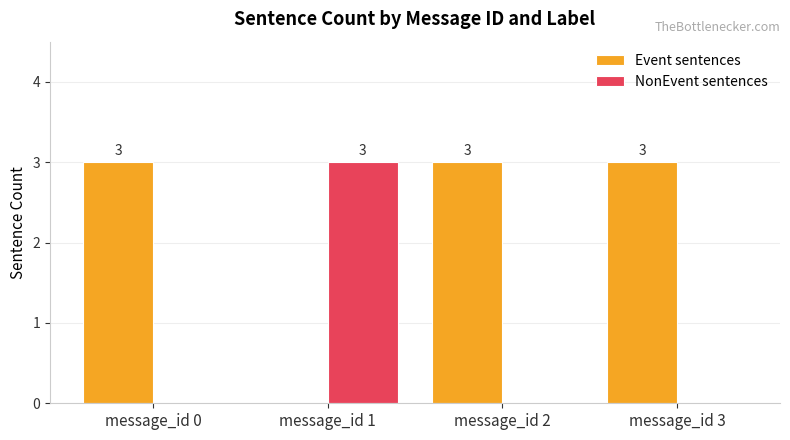

Which series has the largest total across all categories?

Event sentences